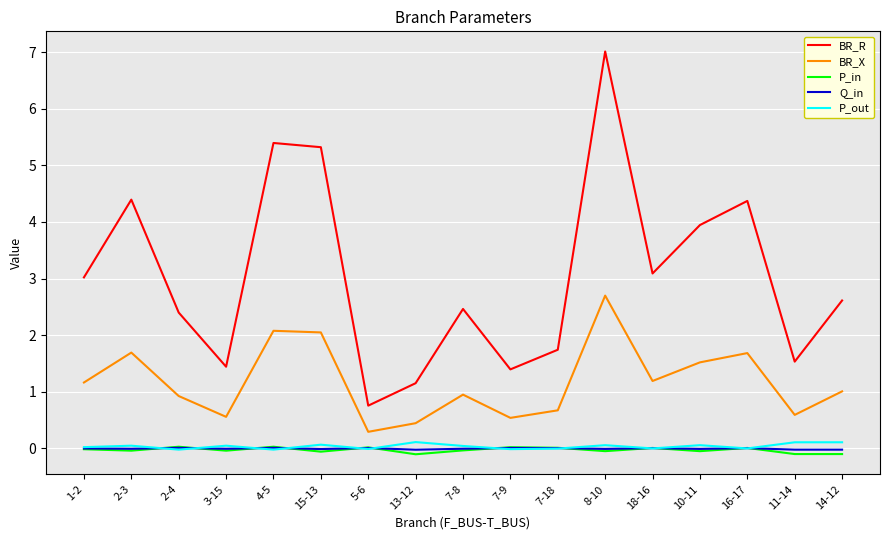

Is it true that Q_in equals -0.0 at 10-11?

True